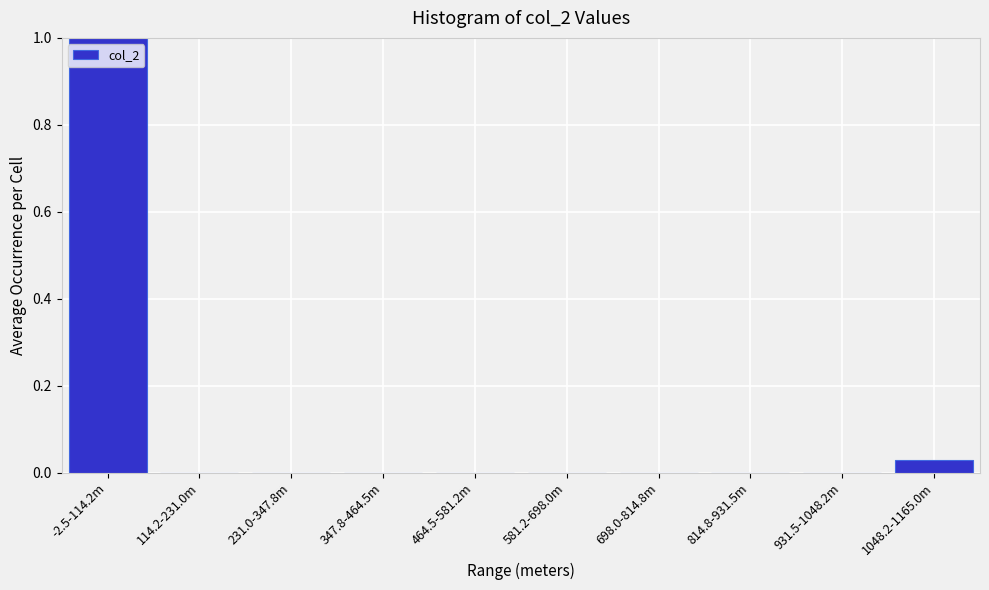

What is the sum of all values?

1.0